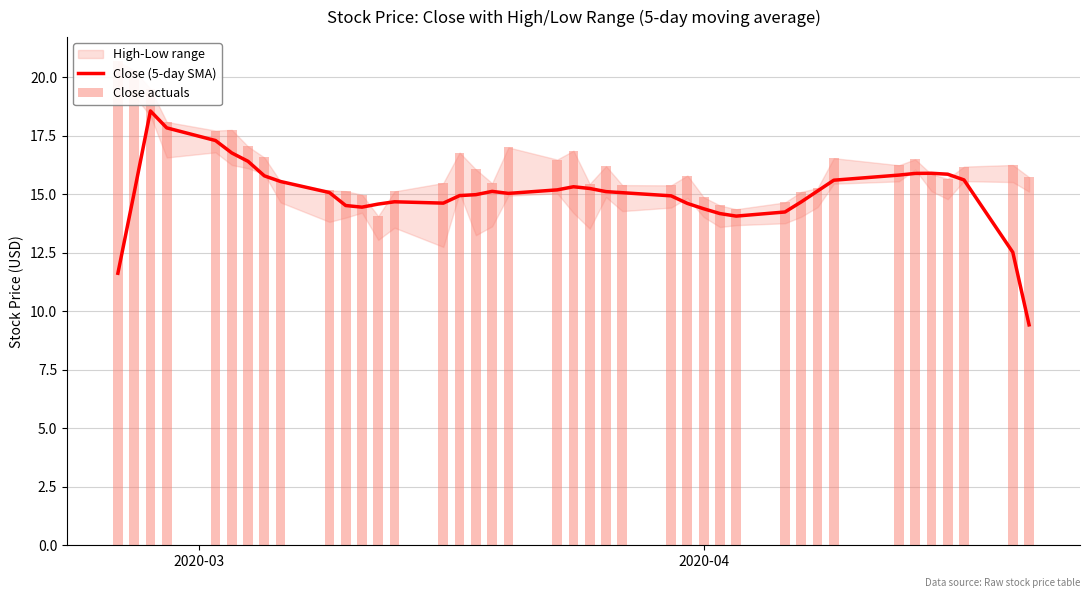

What is the difference between the maximum and minimum values in the Close (5-day SMA) series?

9.1